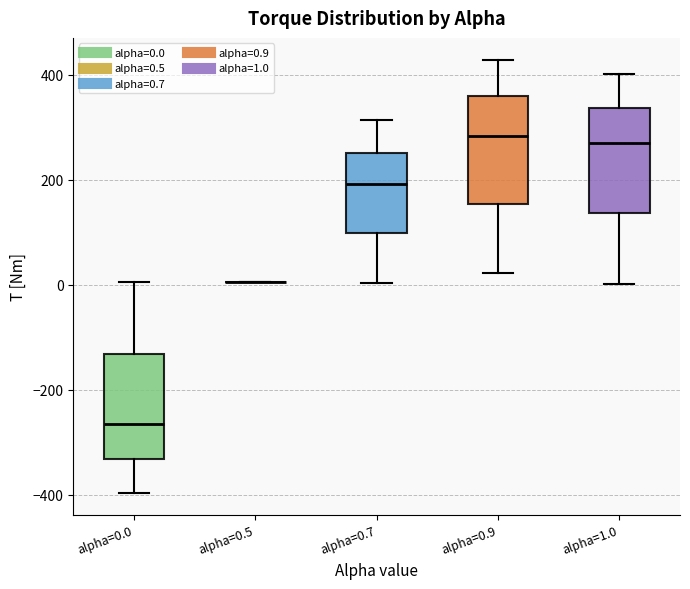

Where is the lower edge of the box for alpha=0.0 on the y-axis? The values are not printed on the chart, so give them approximately, as read against the axis.

-340